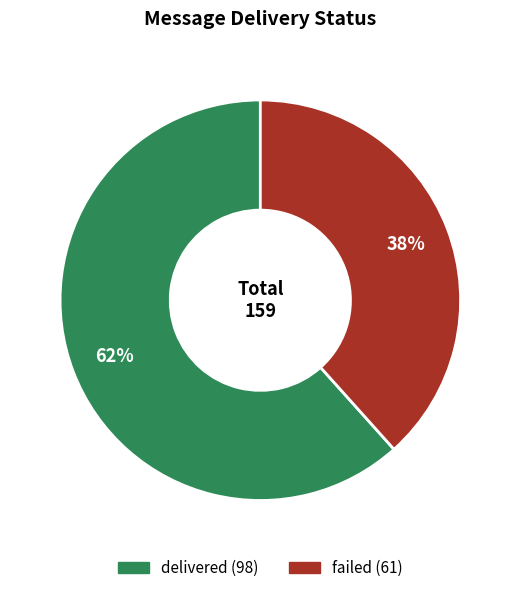

Approximately how many times larger is the value at delivered compared to failed?

1.6